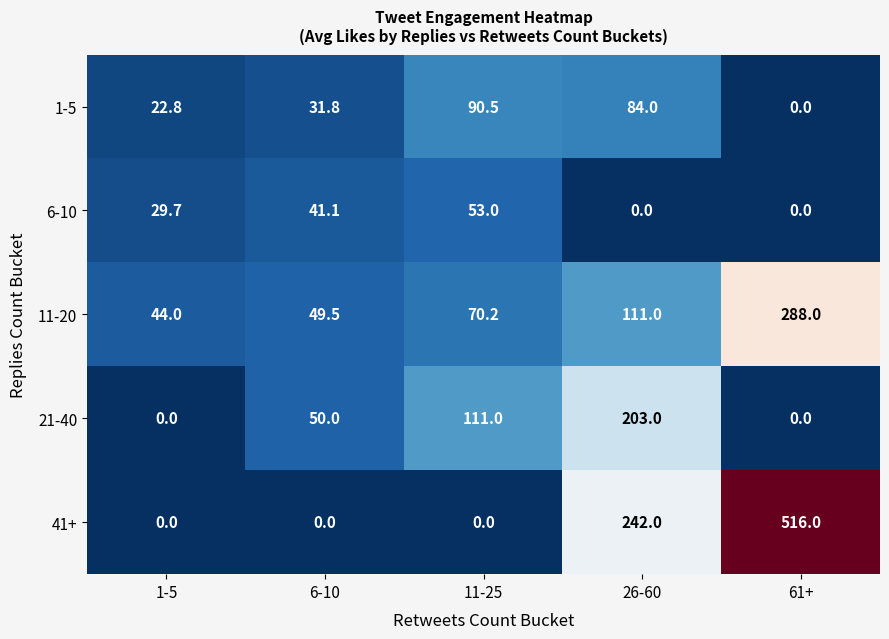

What is the difference between the 41+ values at 61+ and 1-5?

516.0